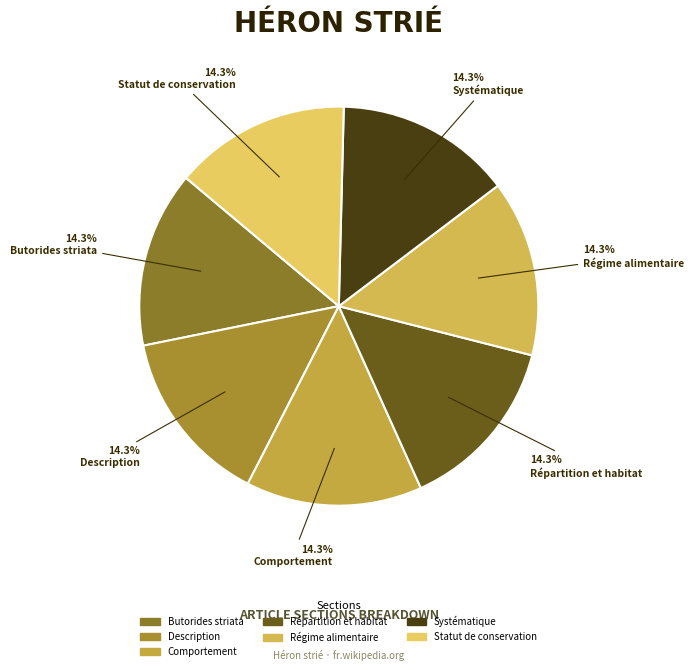

Does Comportement represent more than half of the total?

No